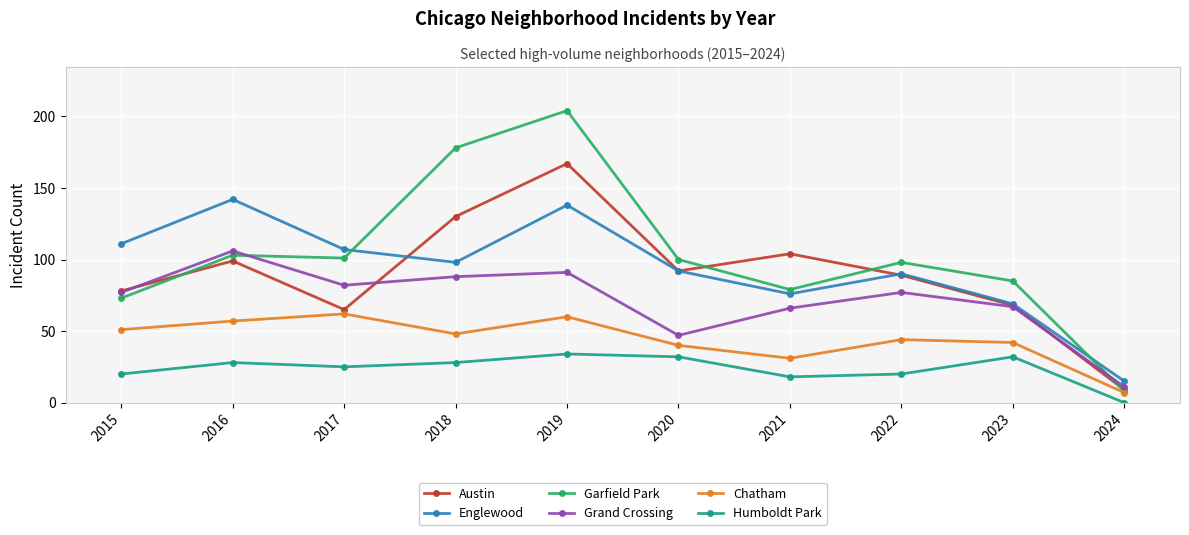

Is this an area chart (filled region under the line)?

No